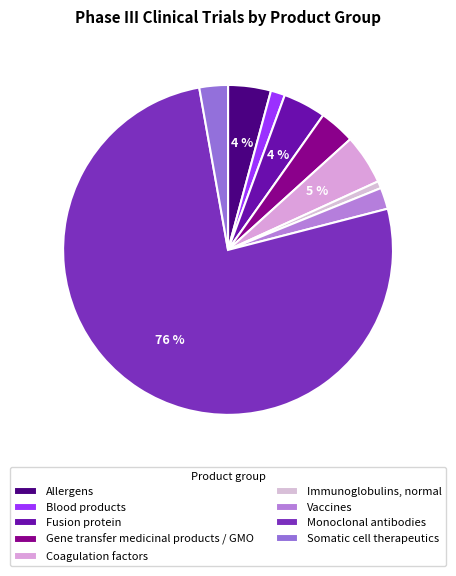

Is it true that Blood products is 11% of the pie?

False